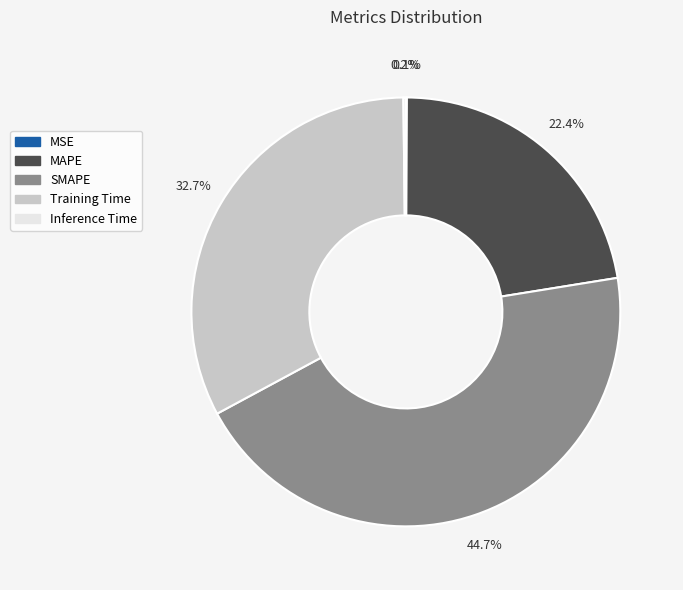

Is there a majority slice in this chart?

No